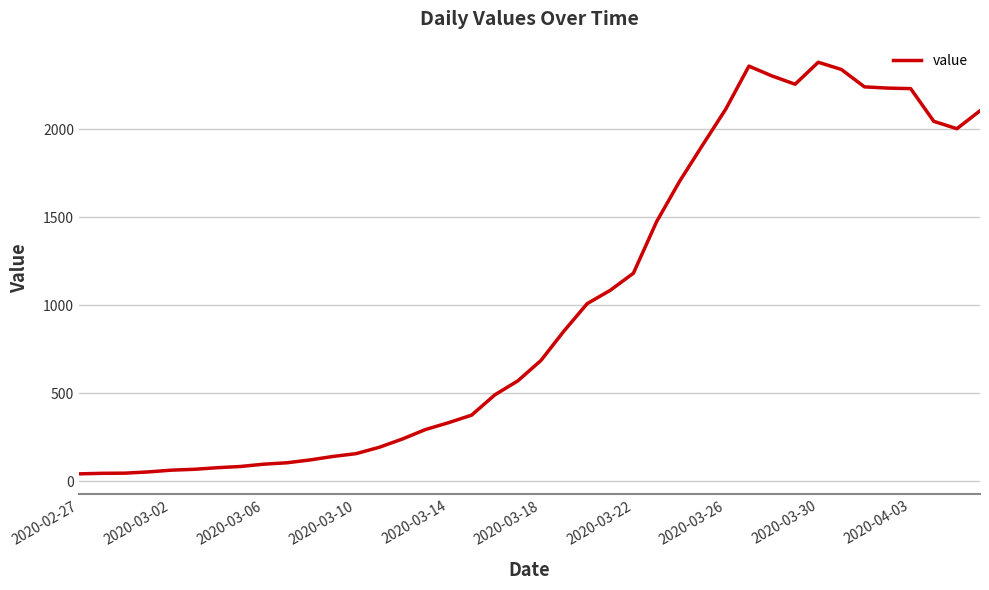

What is the maximum value shown in the chart?

2382